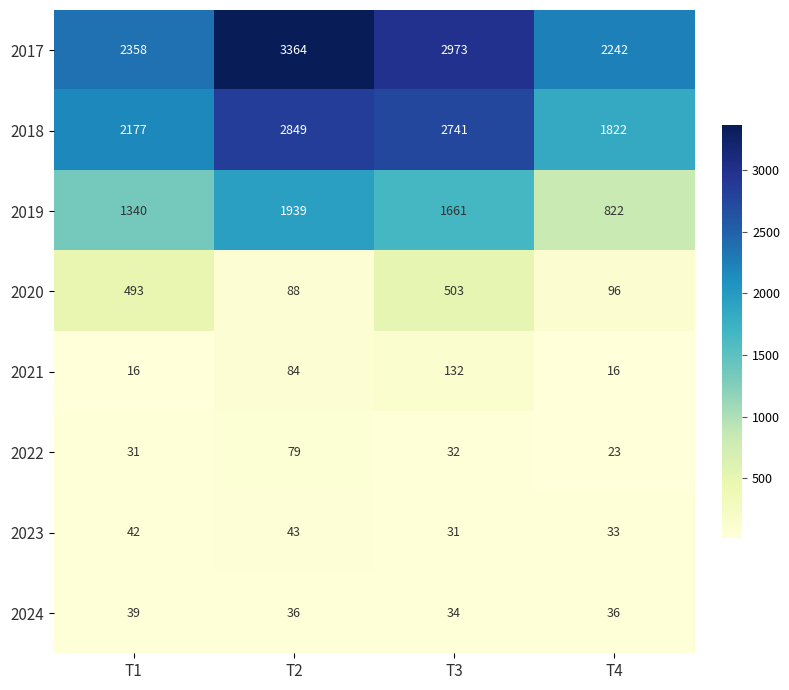

How many data points does each series have?

4